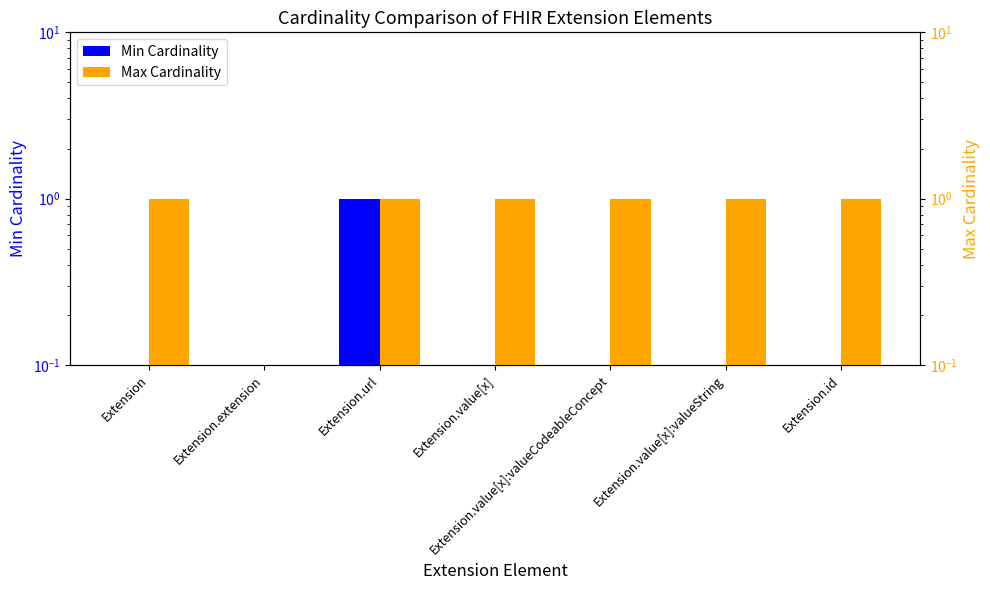

List the labels in order of Max Cardinality value, smallest first.

Extension.extension, Extension, Extension.url, Extension.value[x], Extension.value[x]:valueCodeableConcept, Extension.value[x]:valueString, Extension.id